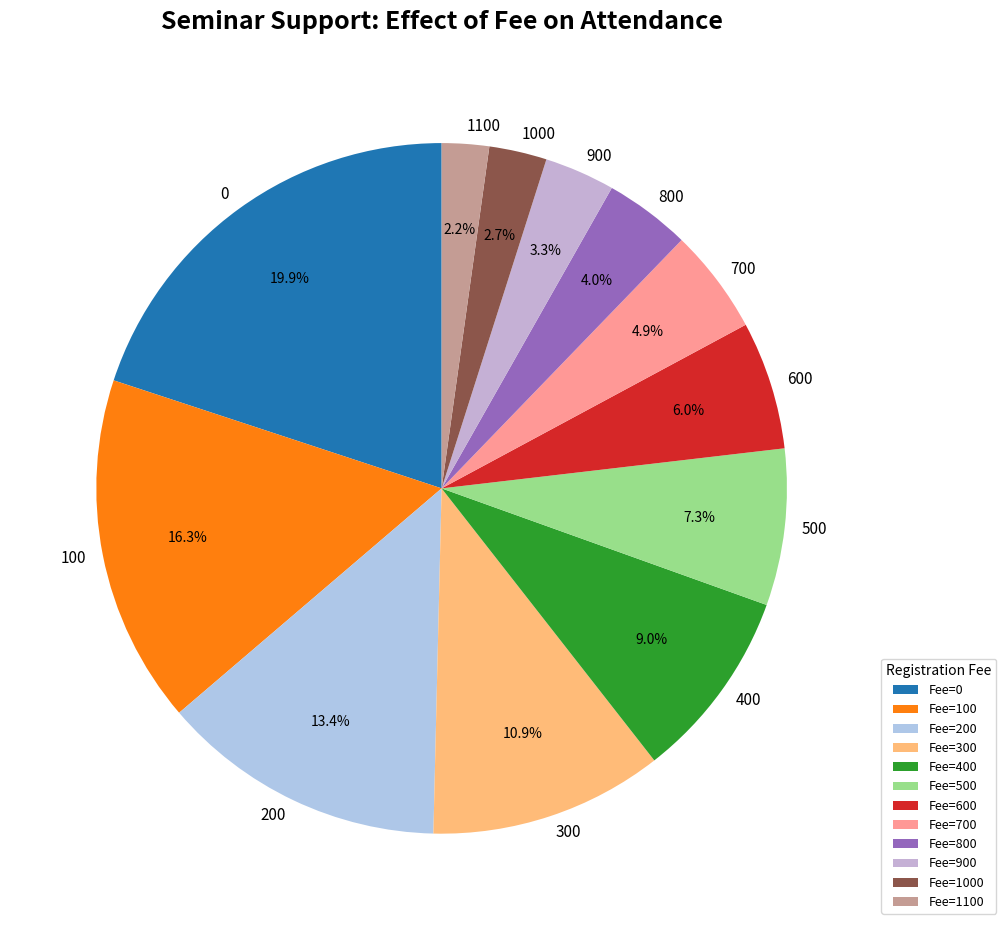

How many slices are in this pie chart?

12